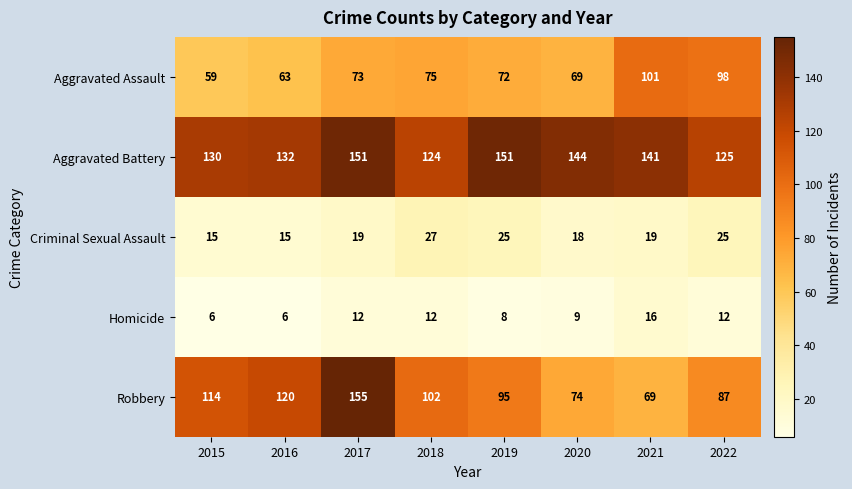

Which series has the largest range (max minus min)?

Robbery